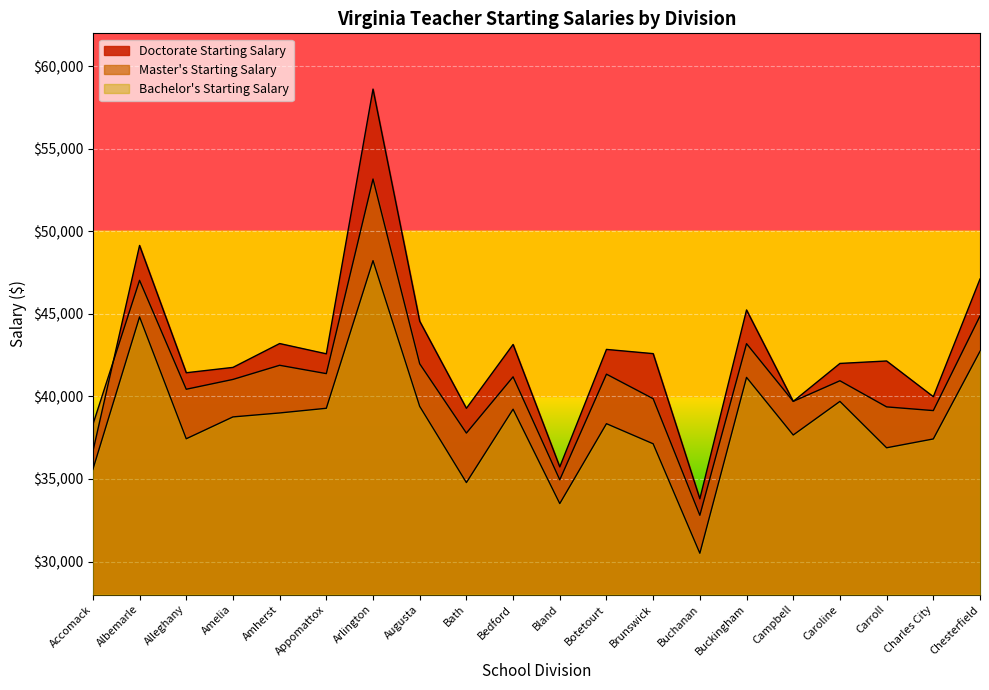

What is the smallest value displayed?

30500